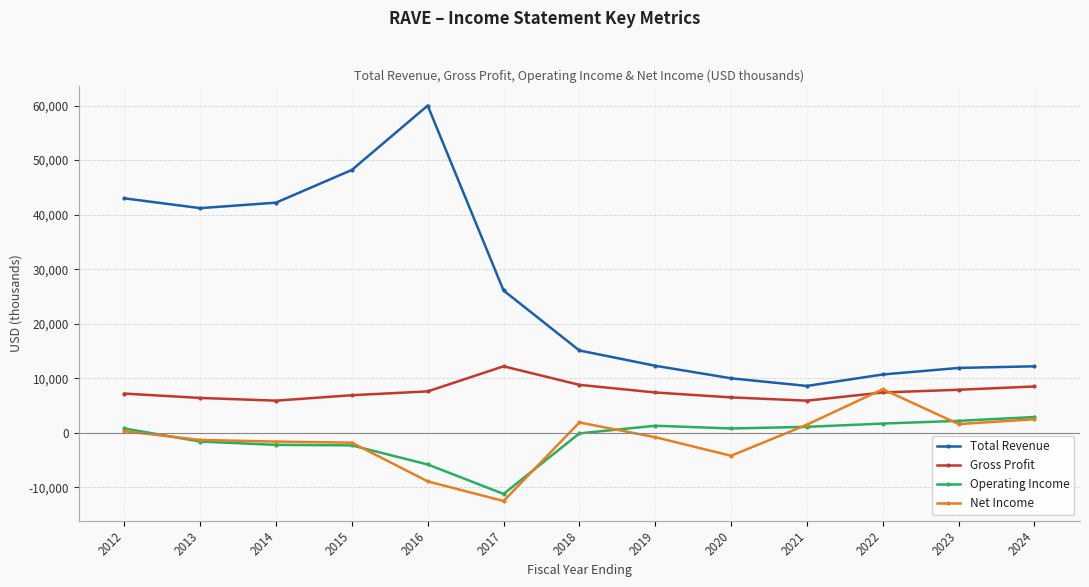

Is the value of Operating Income at 2013 greater than the value of Net Income at 2018?

No